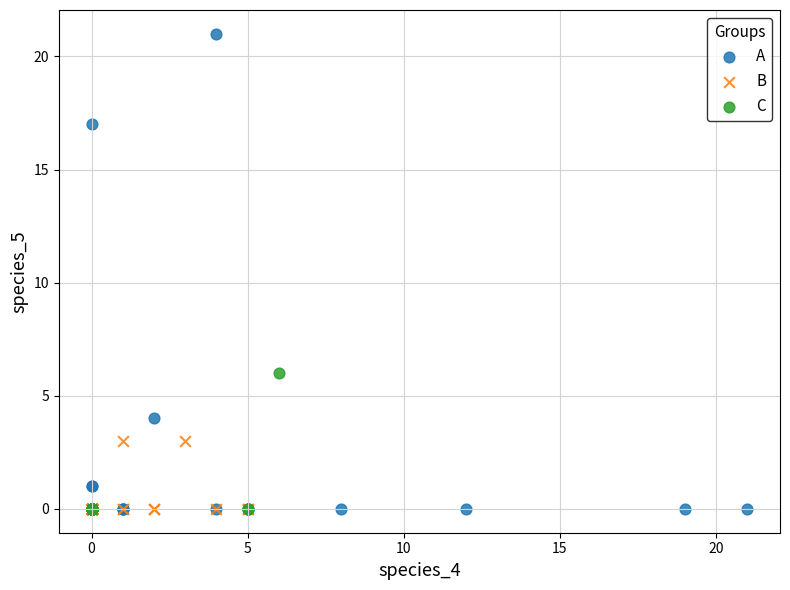

Which series reaches the maximum Y coordinate?

A